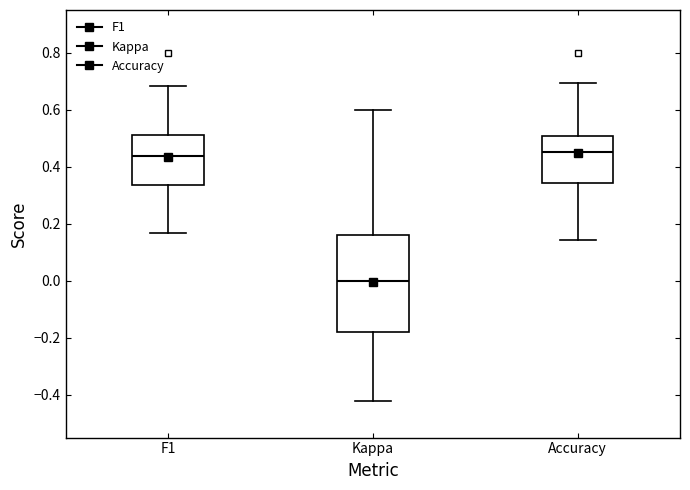

Reading left to right, transcribe this box plot: for each box, give where its median line is, the range the box spans, and where its two whiskers end, as read against the y-axis. The values are not printed on the chart, so give them approximately, as read against the axis.

F1: median 0.44, box 0.34 to 0.52, whiskers 0.16 to 0.68
Kappa: median 0.00, box -0.18 to 0.16, whiskers -0.42 to 0.60
Accuracy: median 0.46, box 0.34 to 0.50, whiskers 0.14 to 0.70